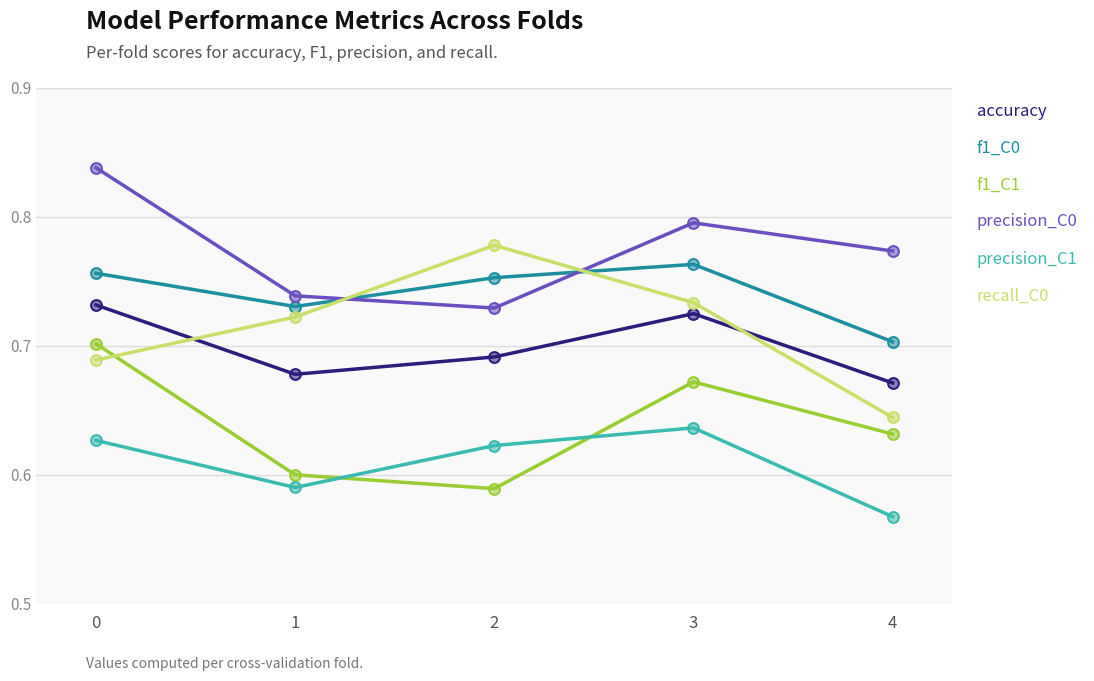

Is the value of precision_C1 at 4 greater than the value of accuracy at 1?

No